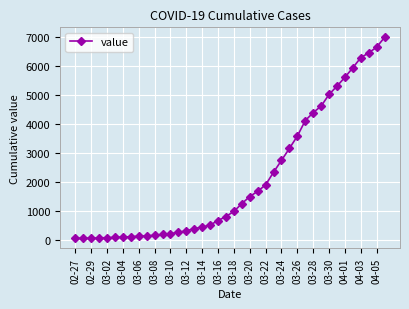

What is the difference between the maximum and minimum values?

6931